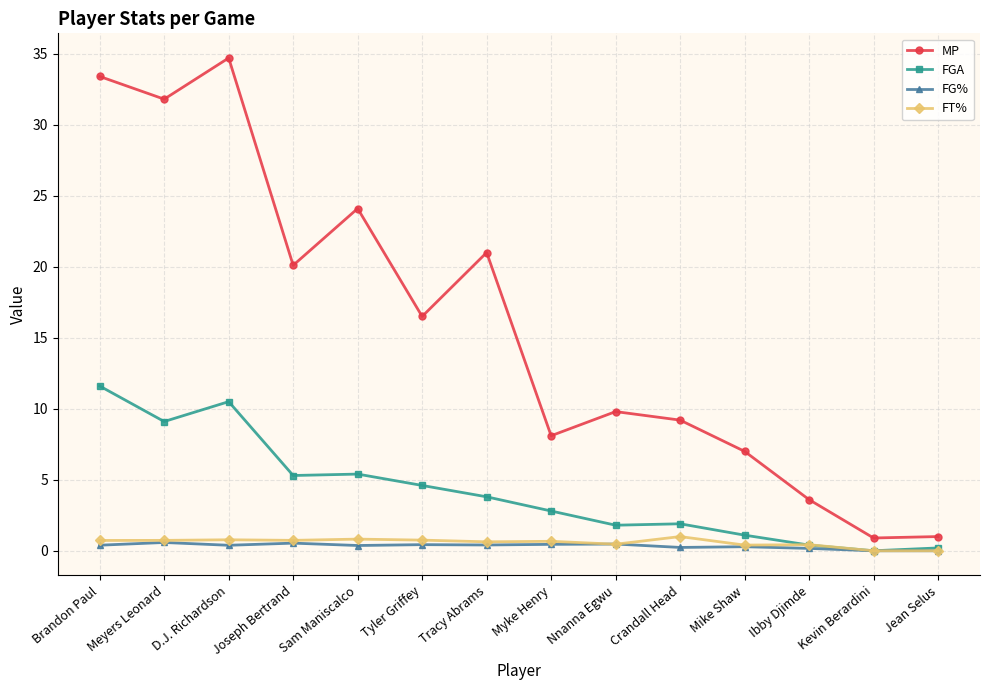

Which series has the largest total across all categories?

MP